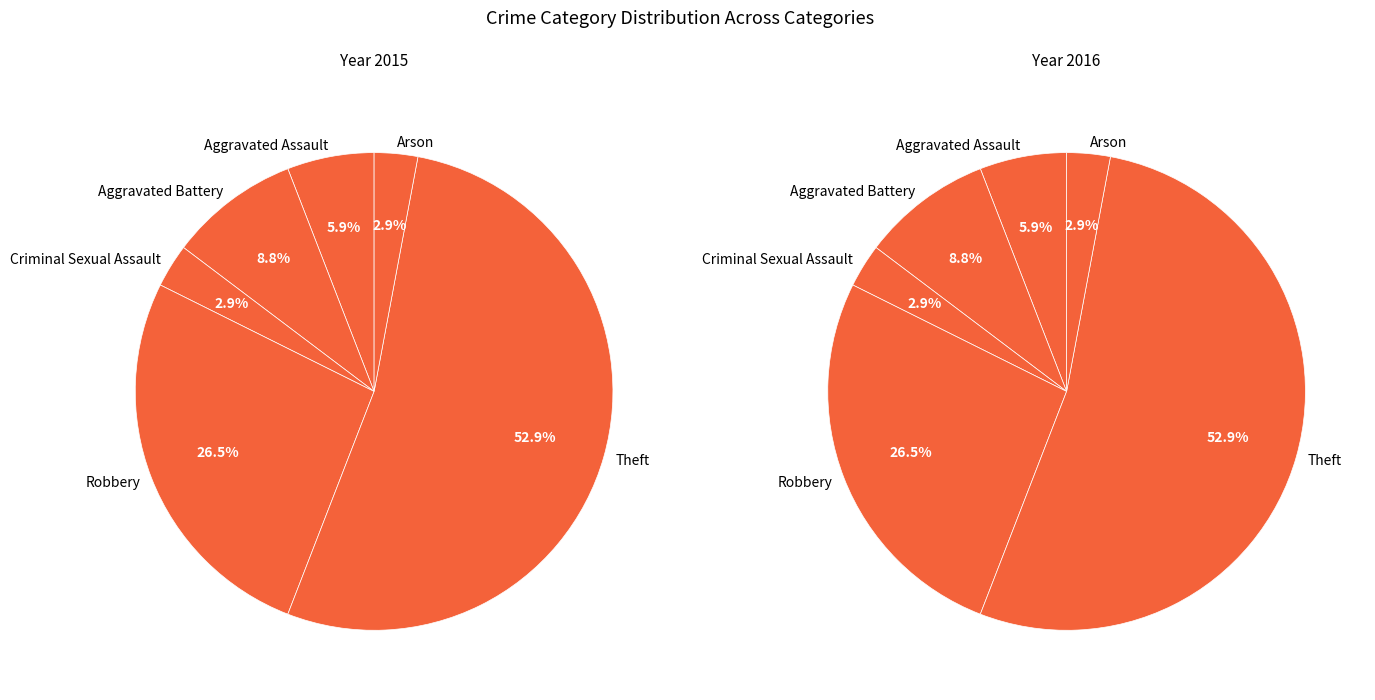

What percentage is the Criminal Sexual Assault slice, to the nearest percent?

3%